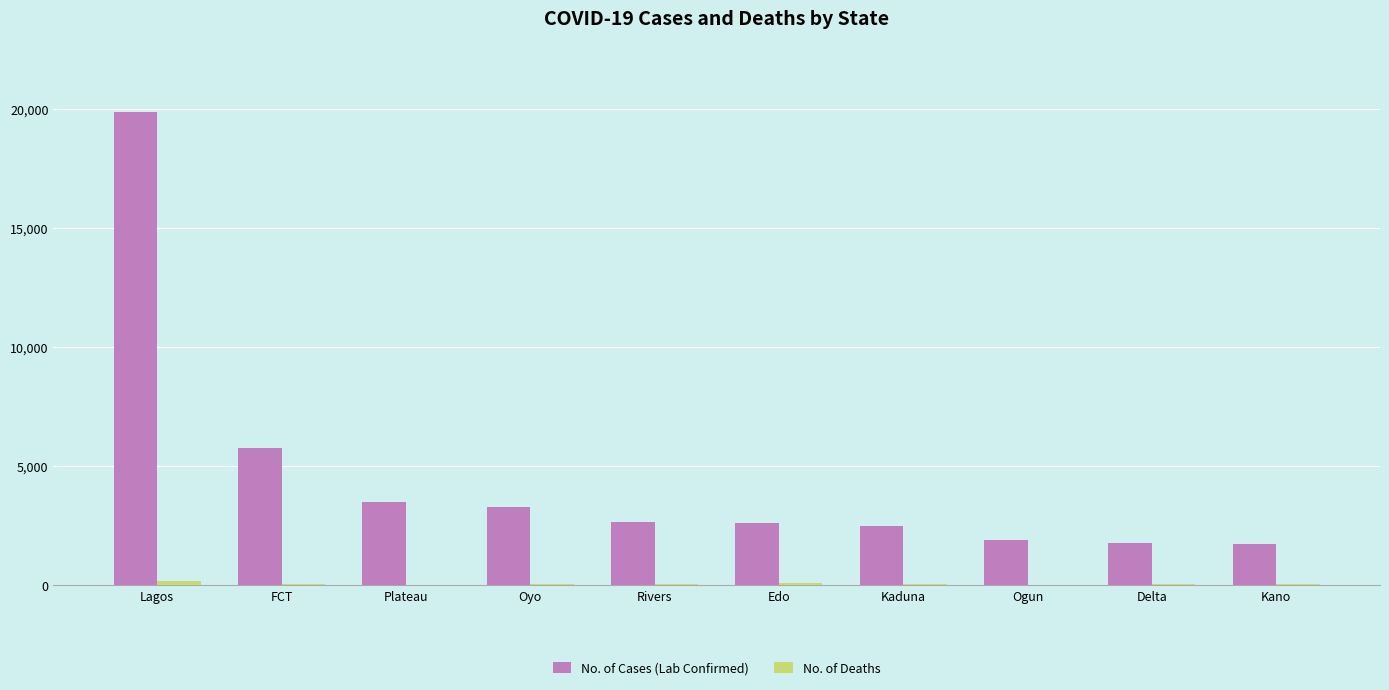

Is it true that No. of Cases (Lab Confirmed) equals 2709 at FCT?

False